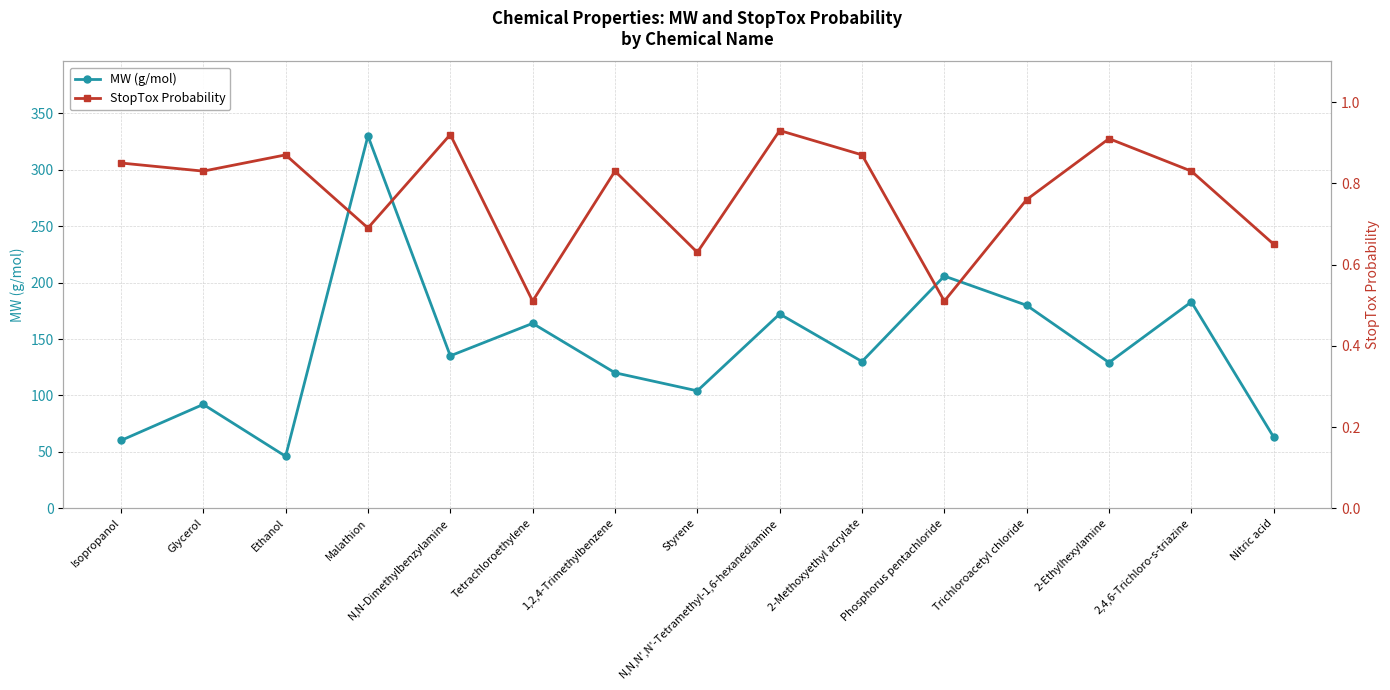

Rank the series by their maximum value, from lowest to highest.

StopTox Probability, MW (g/mol)